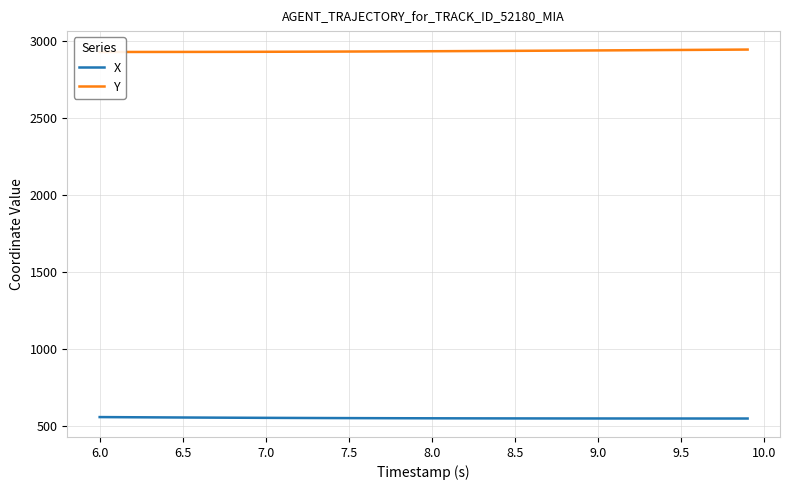

What is the minimum value for X?

549.0